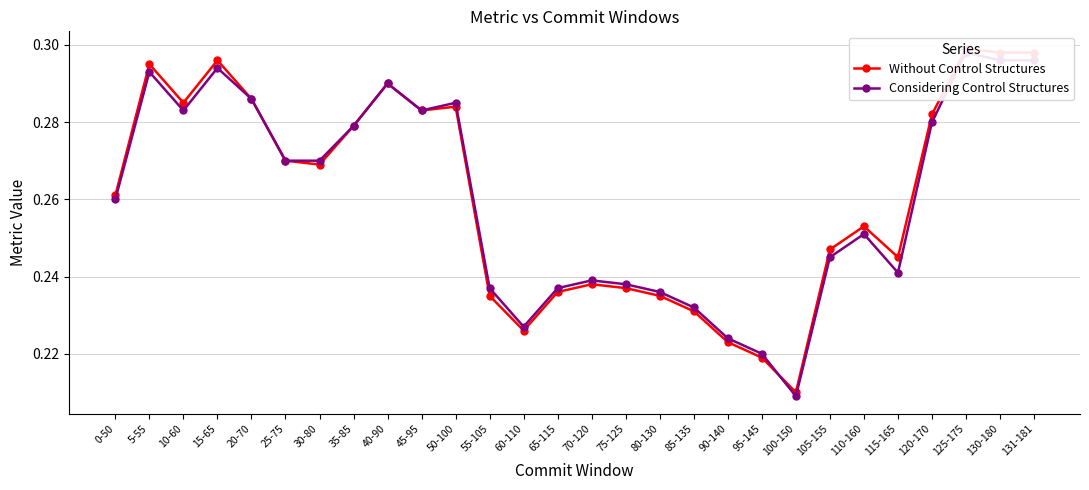

What is the value of the Without Control Structures point at the 19th from the left?

0.2